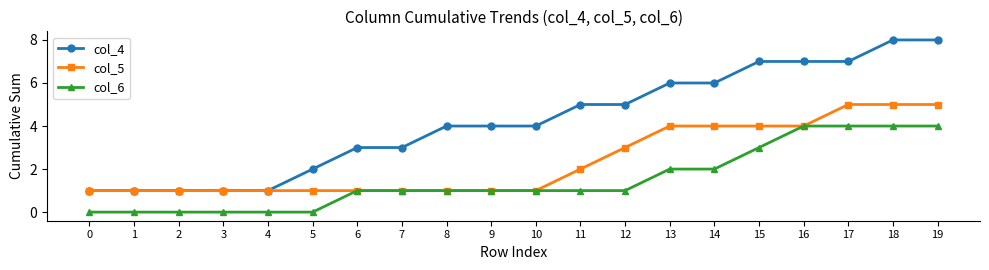

True or false: col_4 and col_6 cross at least once.

False